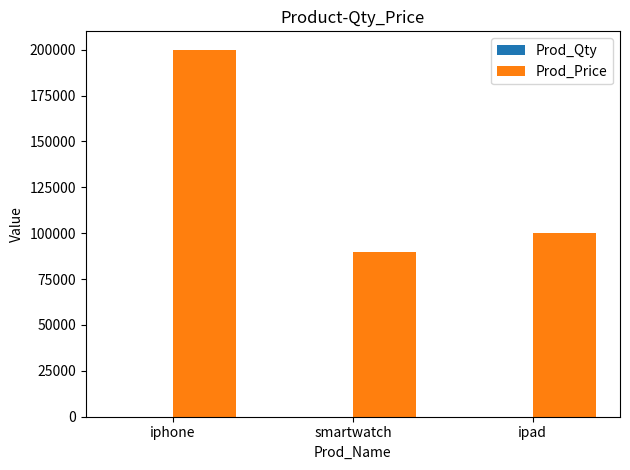

What is the greatest value displayed?

200000